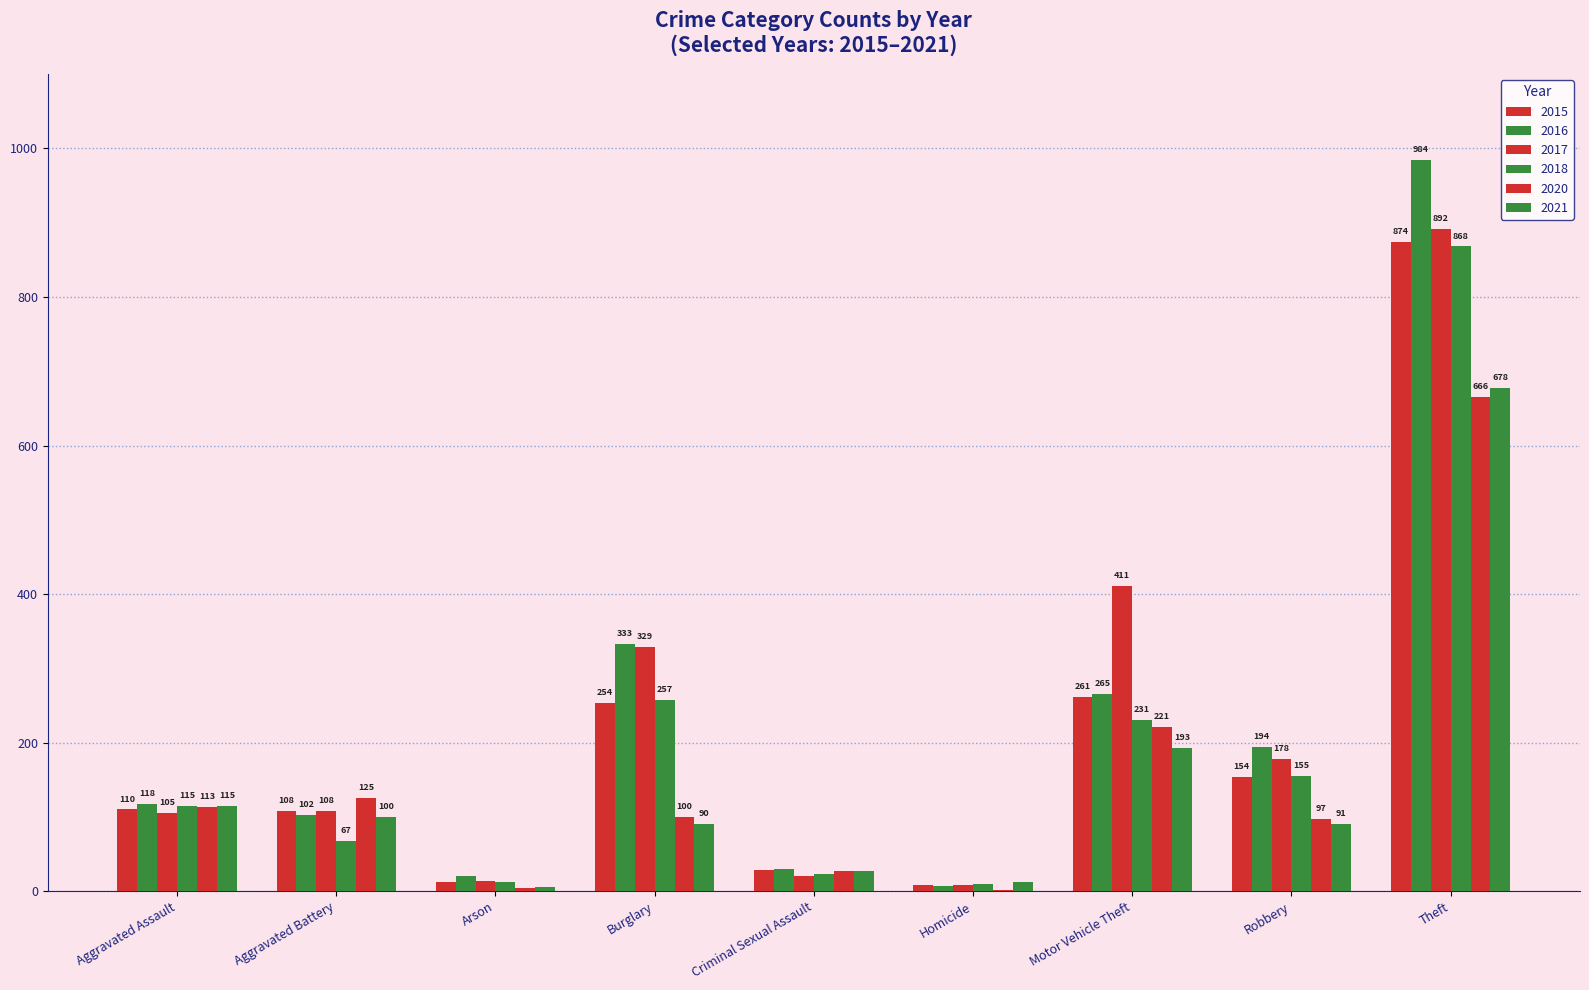

Does the chart contain stacked bars?

No